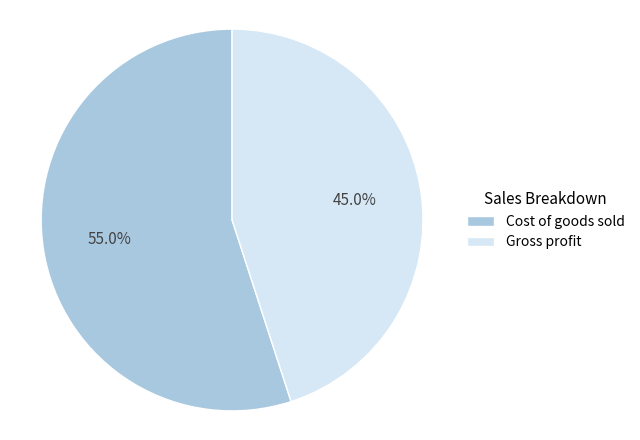

Is it true that Cost of goods sold is 55% of the pie?

True